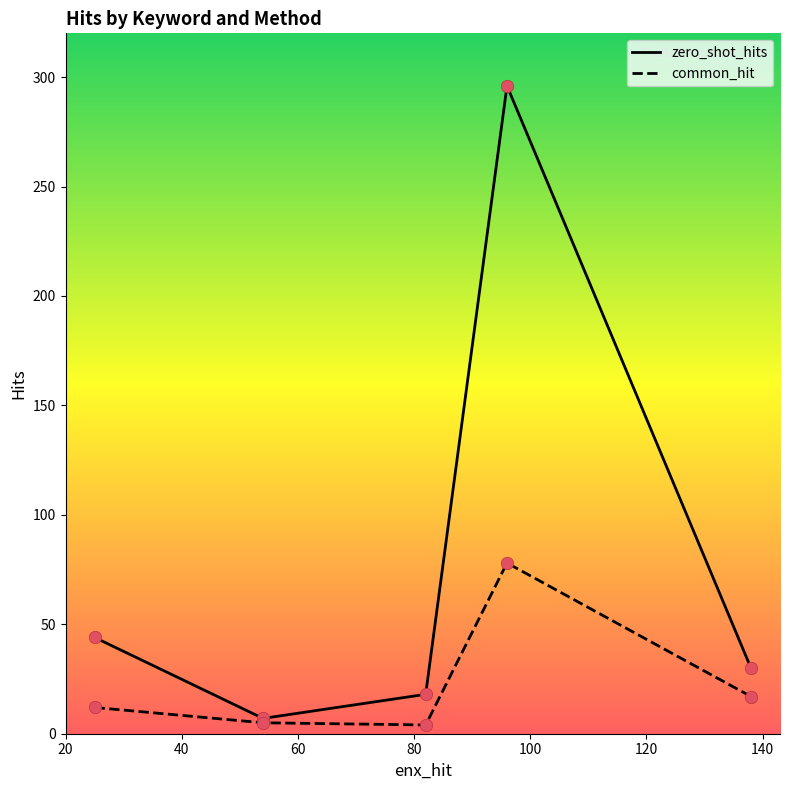

At how many categories does at least one series exceed 38?

2